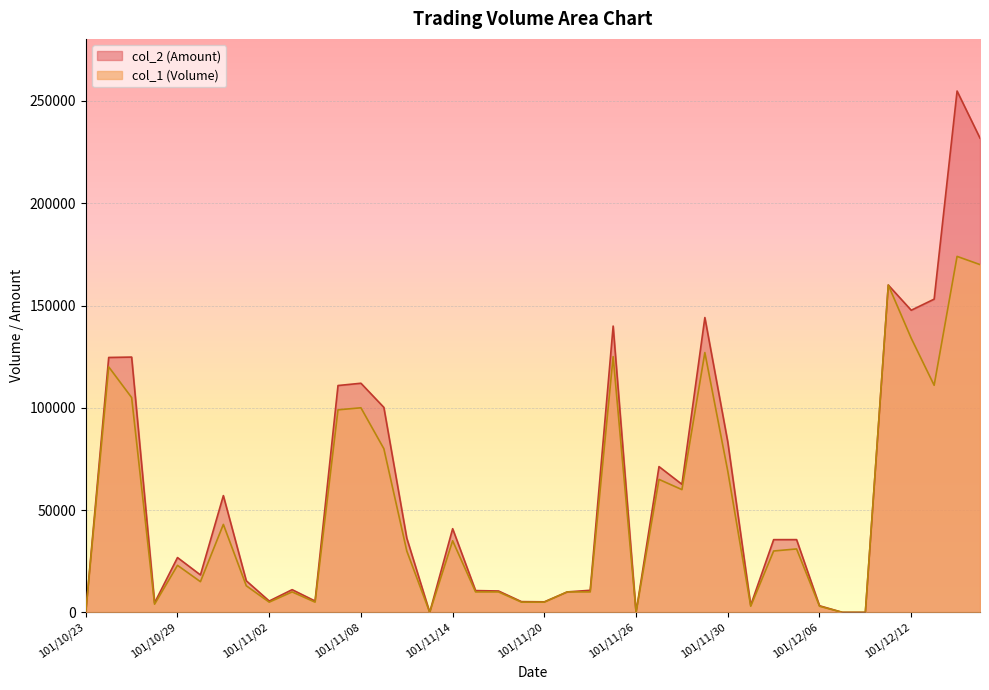

What is the sum of the col_2 values at 101/11/26 and 101/11/08?

112000